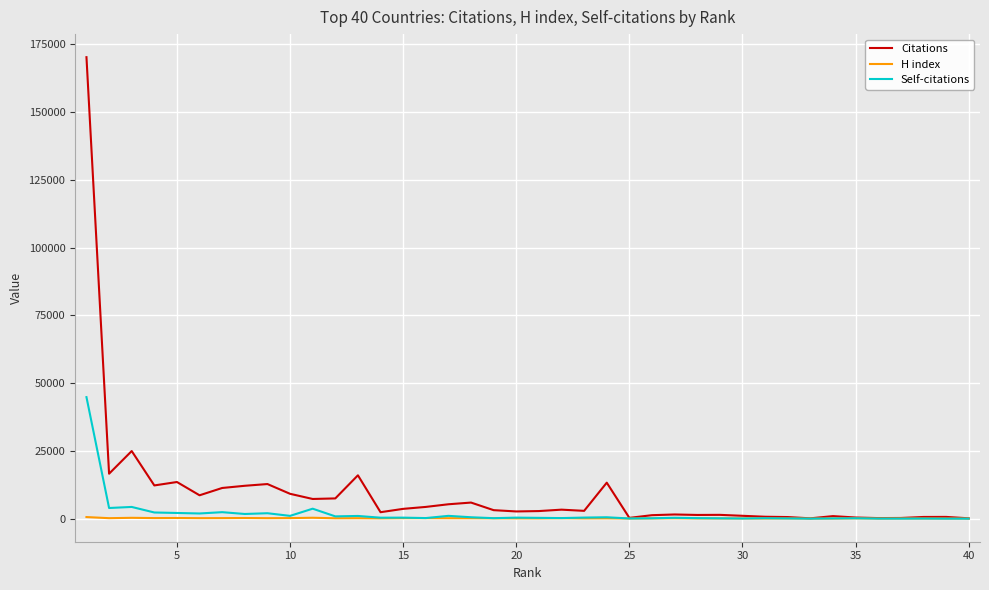

How many lines are shown in the chart?

3